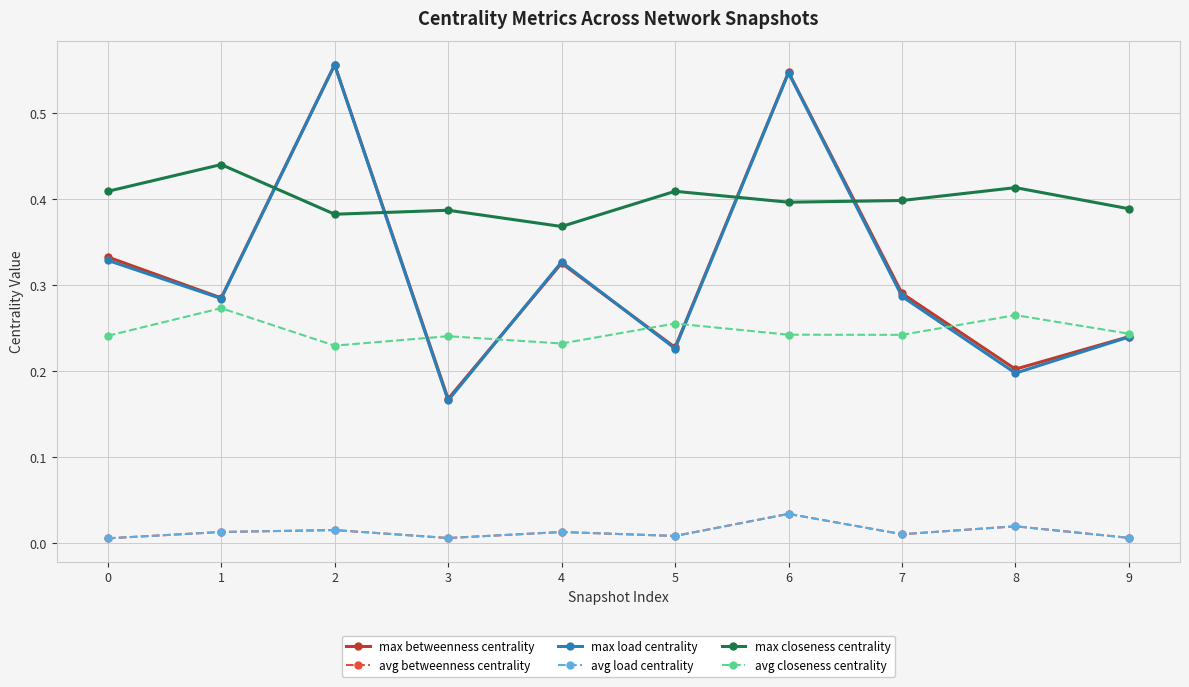

True or false: avg load centrality and max closeness centrality cross at least once.

False